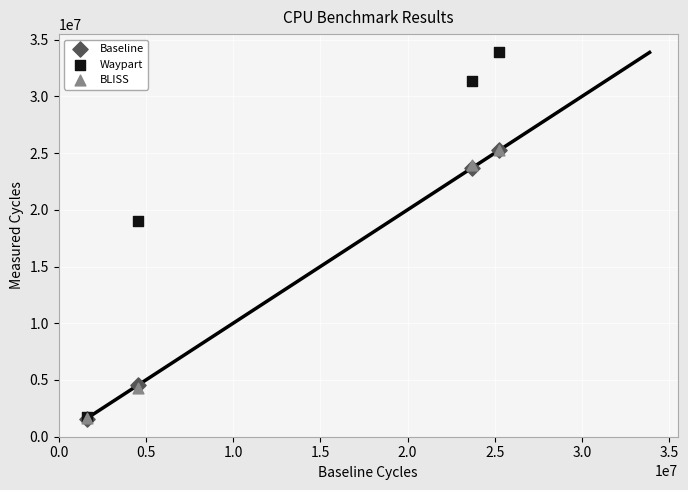

Which series has the widest spread of Y values?

Waypart